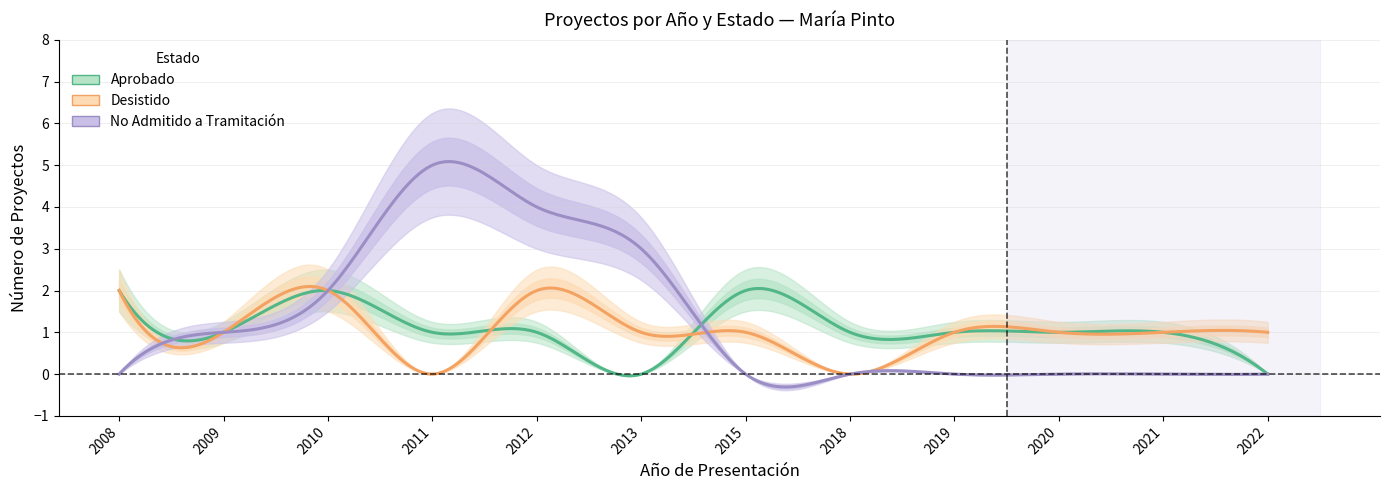

Does the chart display data point markers on the line(s)?

No